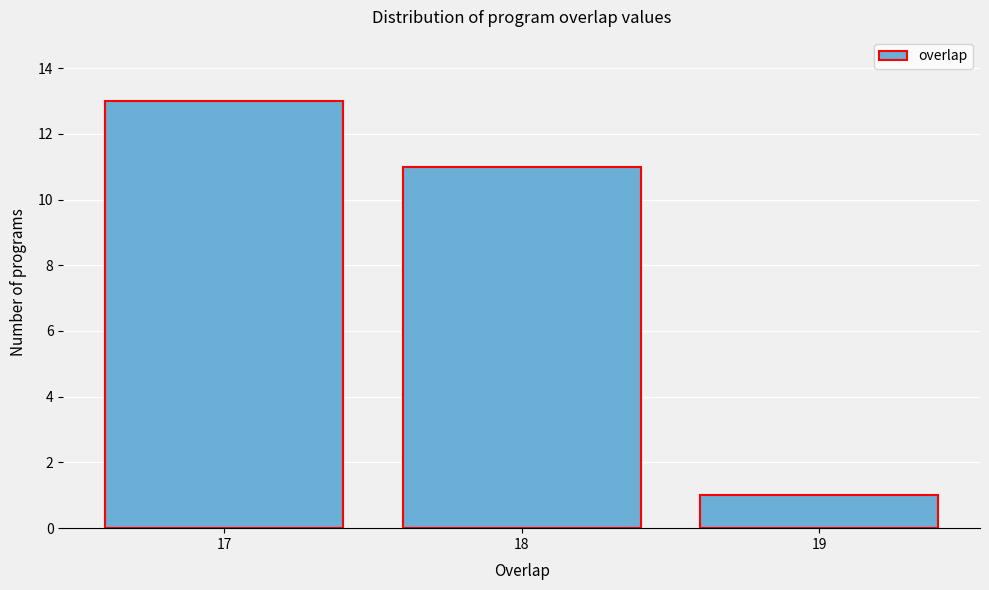

Reading left to right, what are all the values shown in this chart?

13	11	1